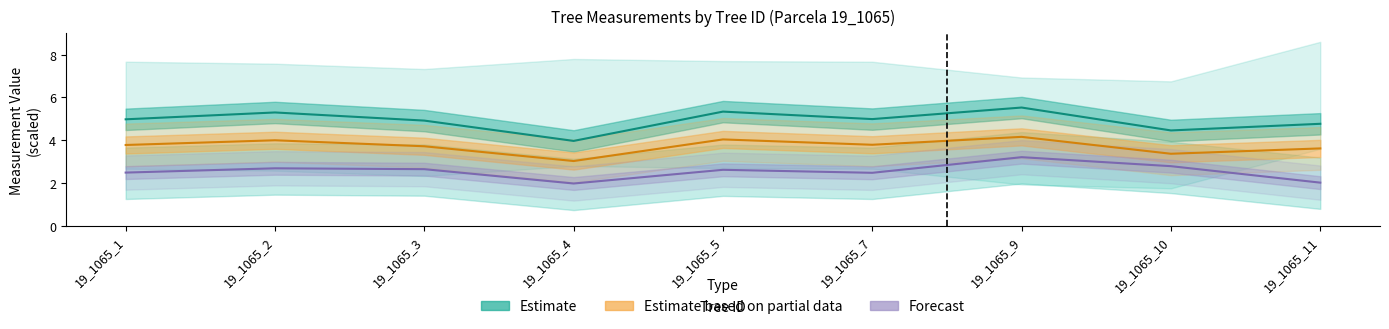

At which category does circunferencia_normal reach its first local valley?

19_1065_4